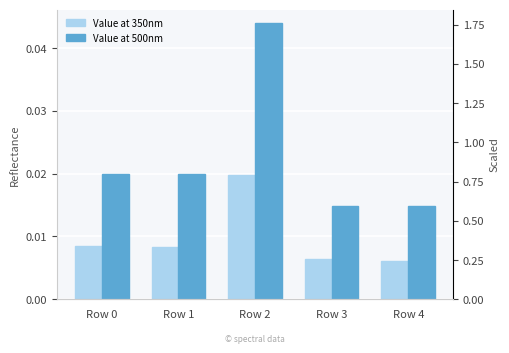

Which series has the largest total across all categories?

Value at 500nm